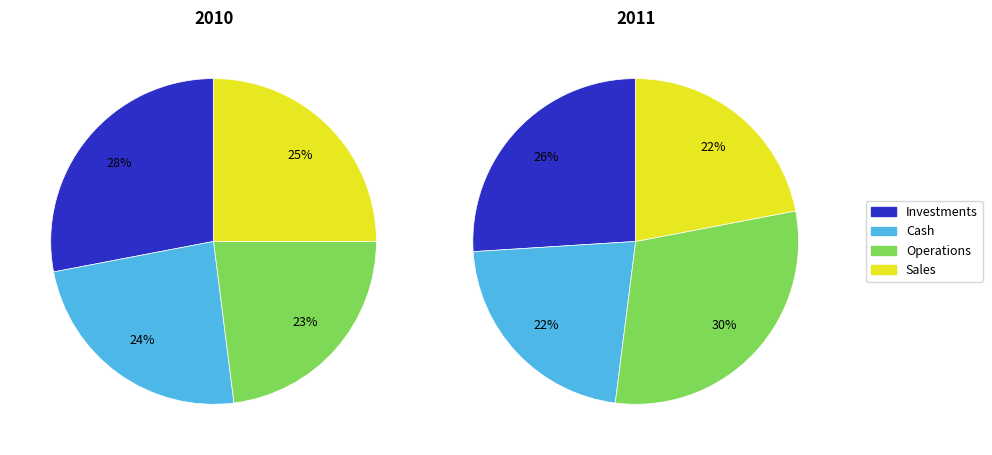

Does any single category account for the majority?

No